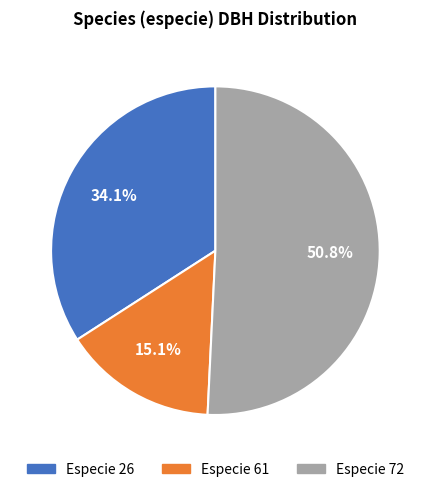

Does any single category account for the majority?

Yes